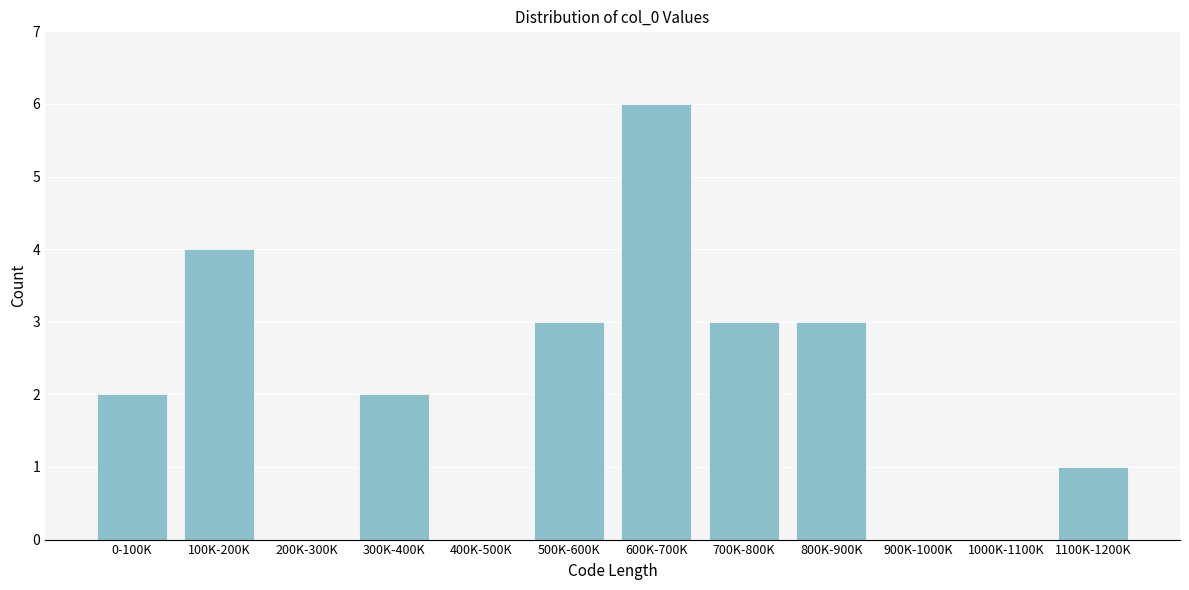

Reading left to right, list all the values displayed in this chart.

0-100K=2	100K-200K=4	200K-300K=0	300K-400K=2	400K-500K=0	500K-600K=3	600K-700K=6	700K-800K=3	800K-900K=3	900K-1000K=0	1000K-1100K=0	1100K-1200K=1